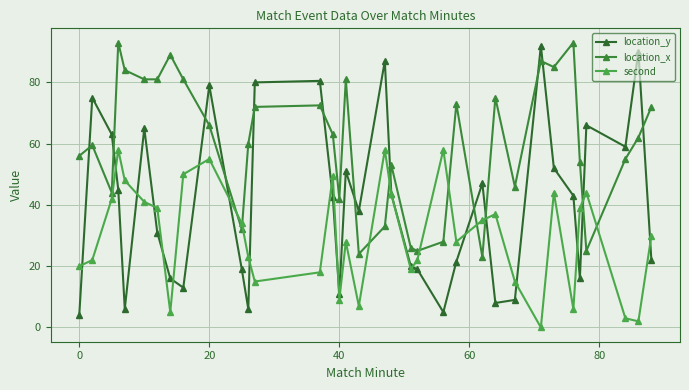

What is the difference between the maximum and minimum values in the second series?

58.0